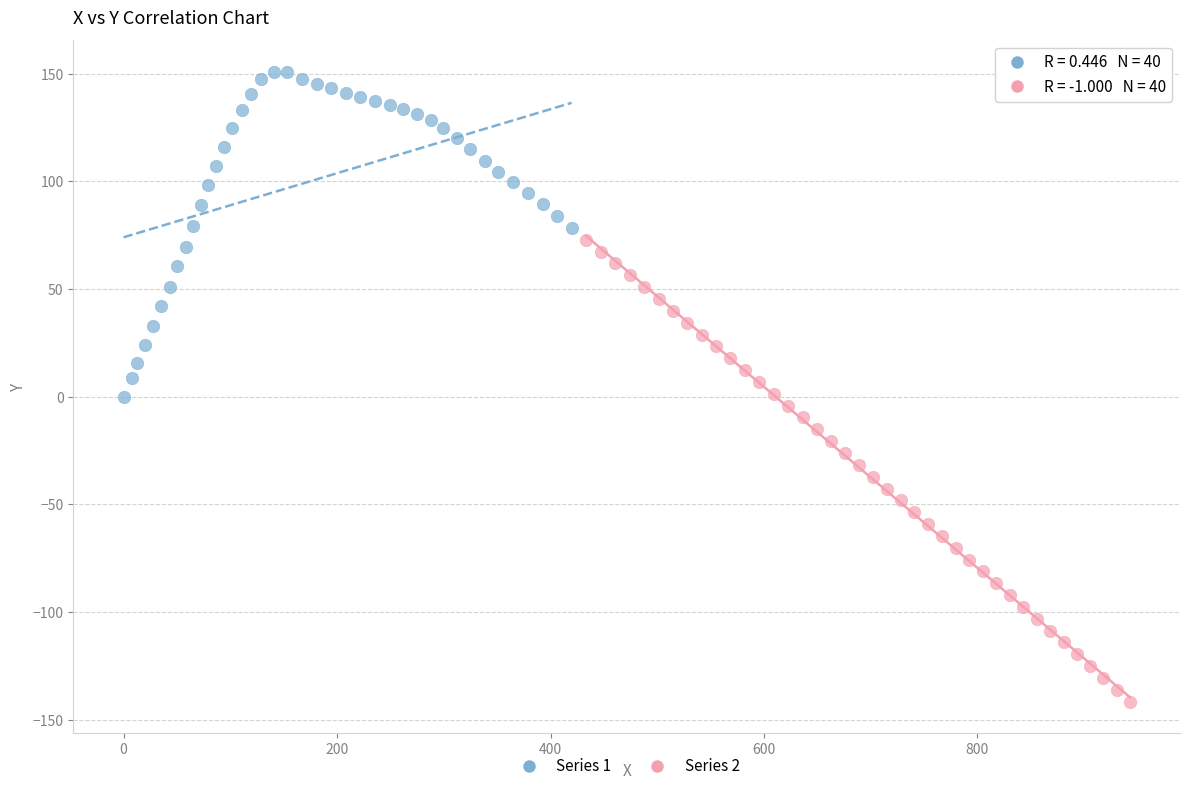

Which series reaches the maximum Y coordinate?

Series 1